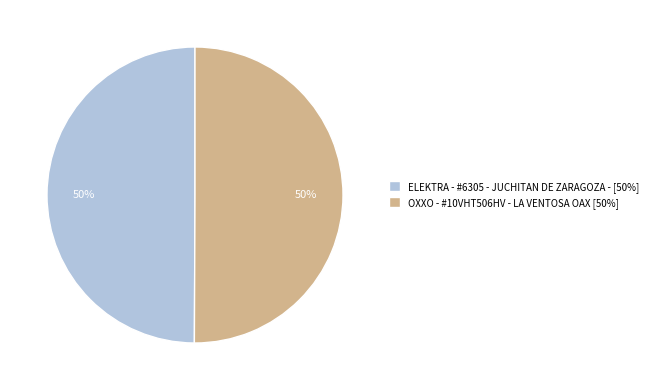

Do OXXO - #10VHT506HV - LA VENTOSA OAX [50%] and ELEKTRA - #6305 - JUCHITAN DE ZARAGOZA - [50%] together represent more than half of the pie?

Yes